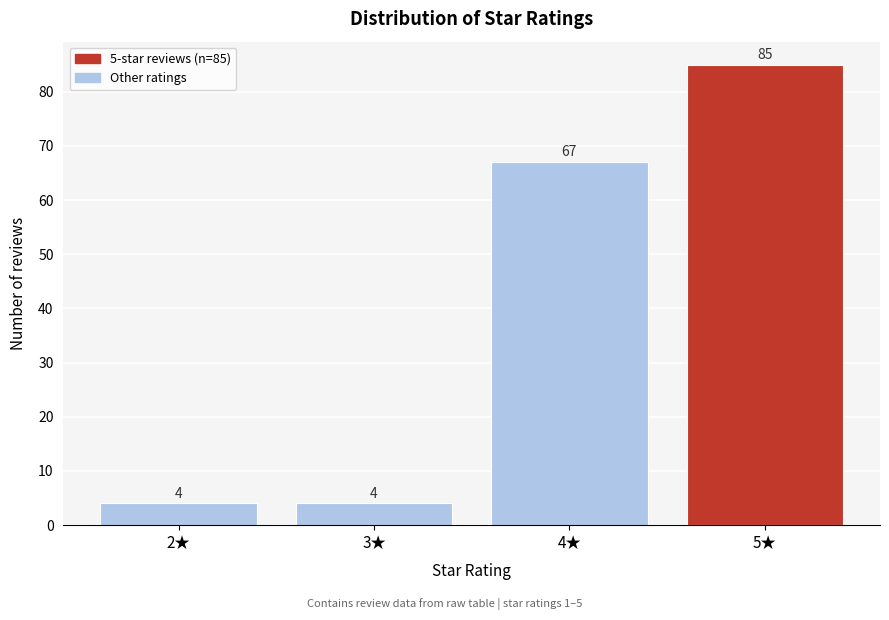

Reading left to right, what are all the values shown in this chart?

4	4	67	85